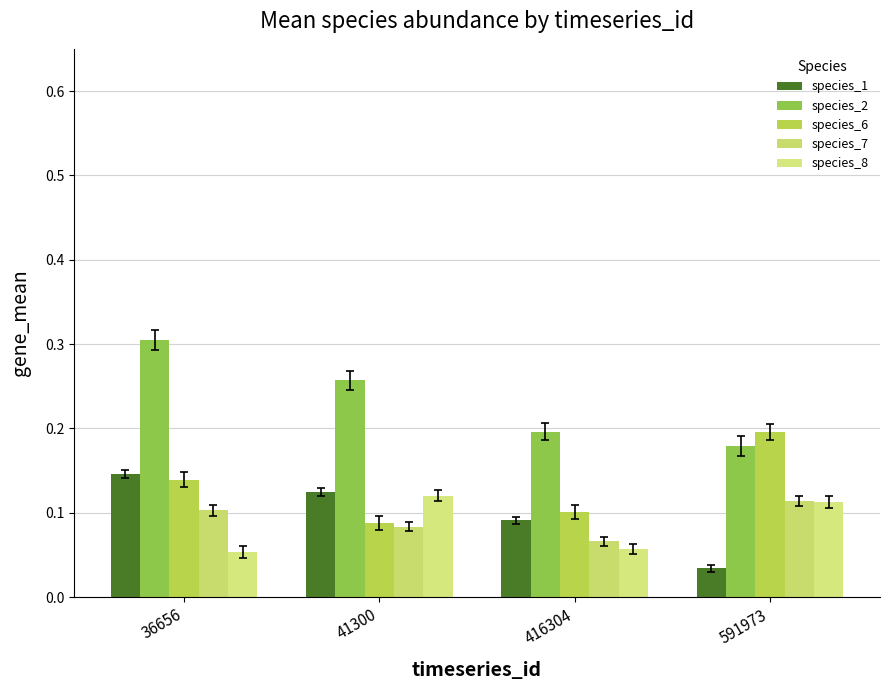

At which label does species_6 reach its minimum?

41300